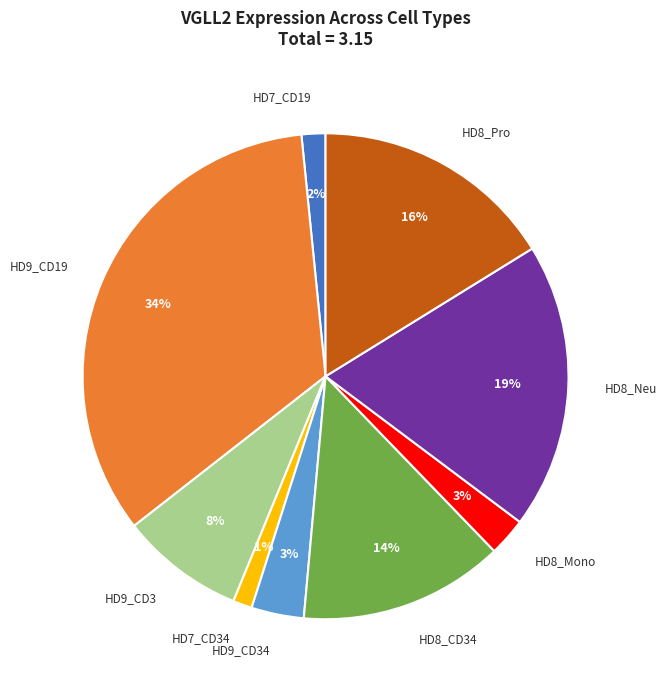

Does any single category account for the majority?

No